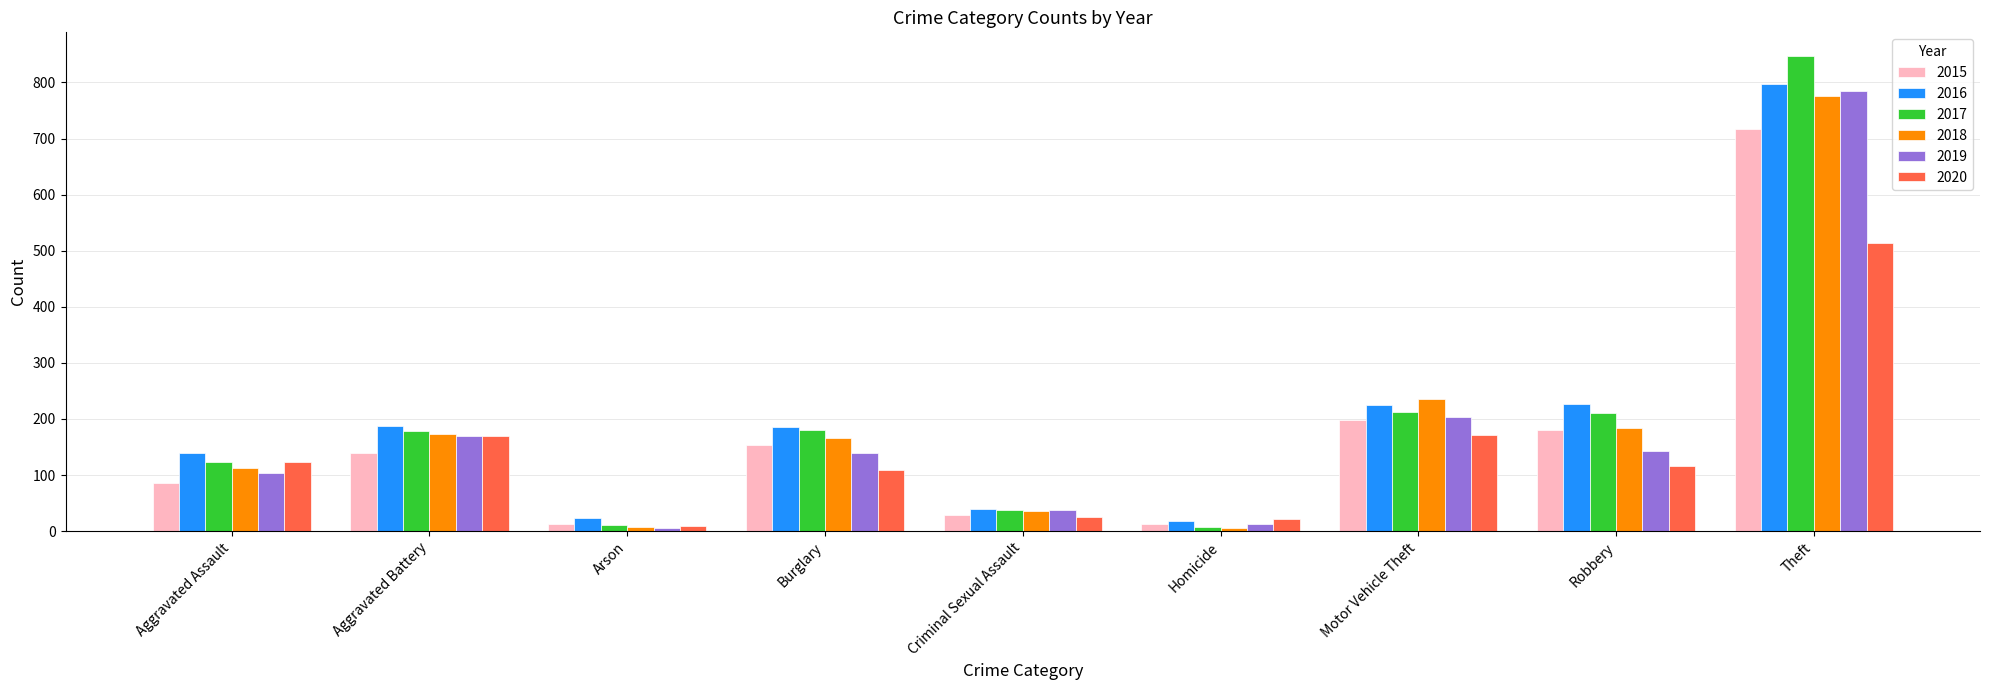

Is it true that 2015 equals 181 at Robbery?

True